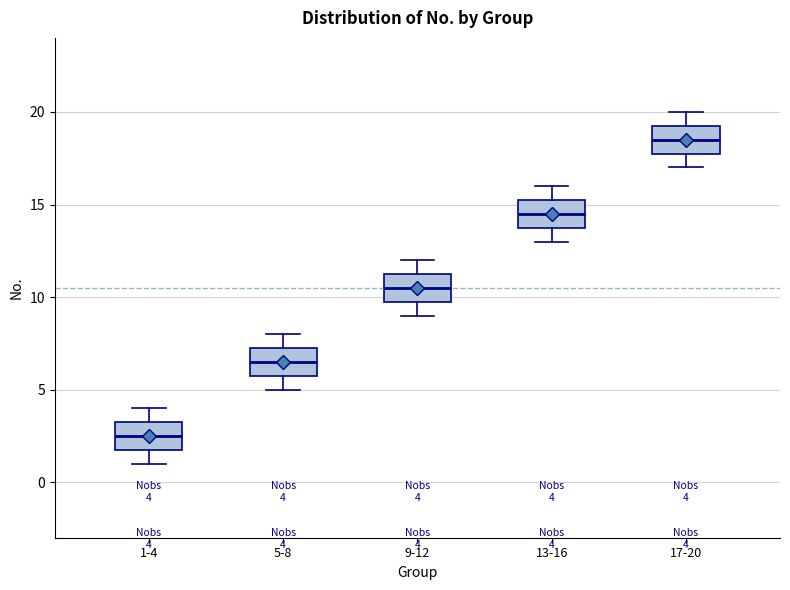

Which box has the lowest median line?

1-4